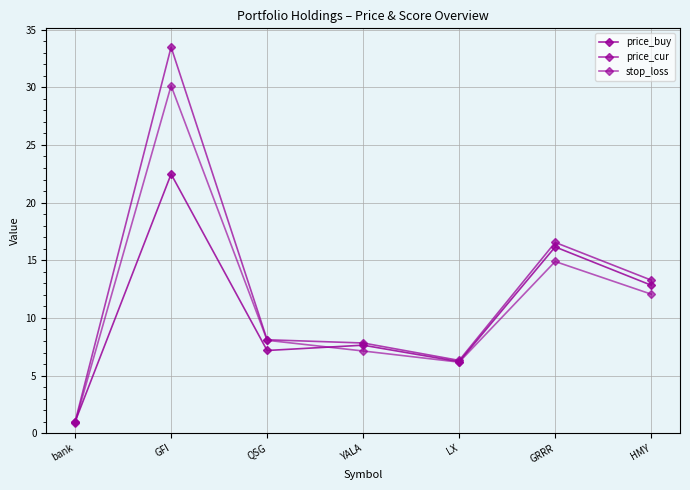

Reading left to right, extract all data points from this chart.

price_buy: 1.0	22.5	7.2	7.6	6.2	16.2	12.8
price_cur: 1.0	33.5	8.1	7.8	6.3	16.6	13.3
stop_loss: 0.9	30.1	8.1	7.1	6.2	14.9	12.1